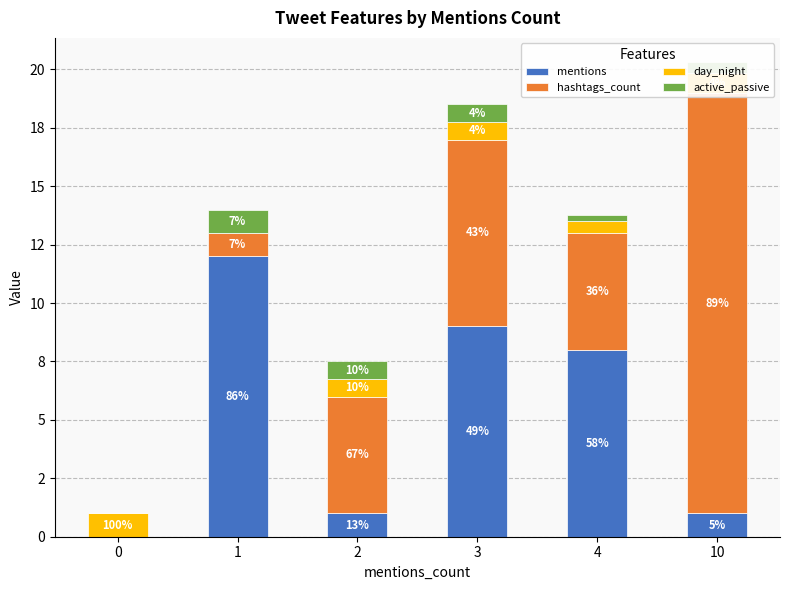

What value does the hashtags_count series have at 1?

1.0